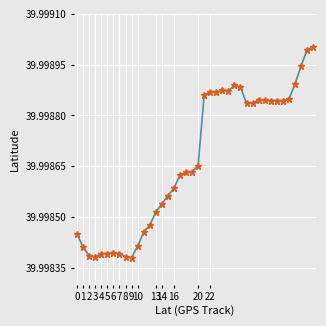

Count the values in the range 39 to 40.

40